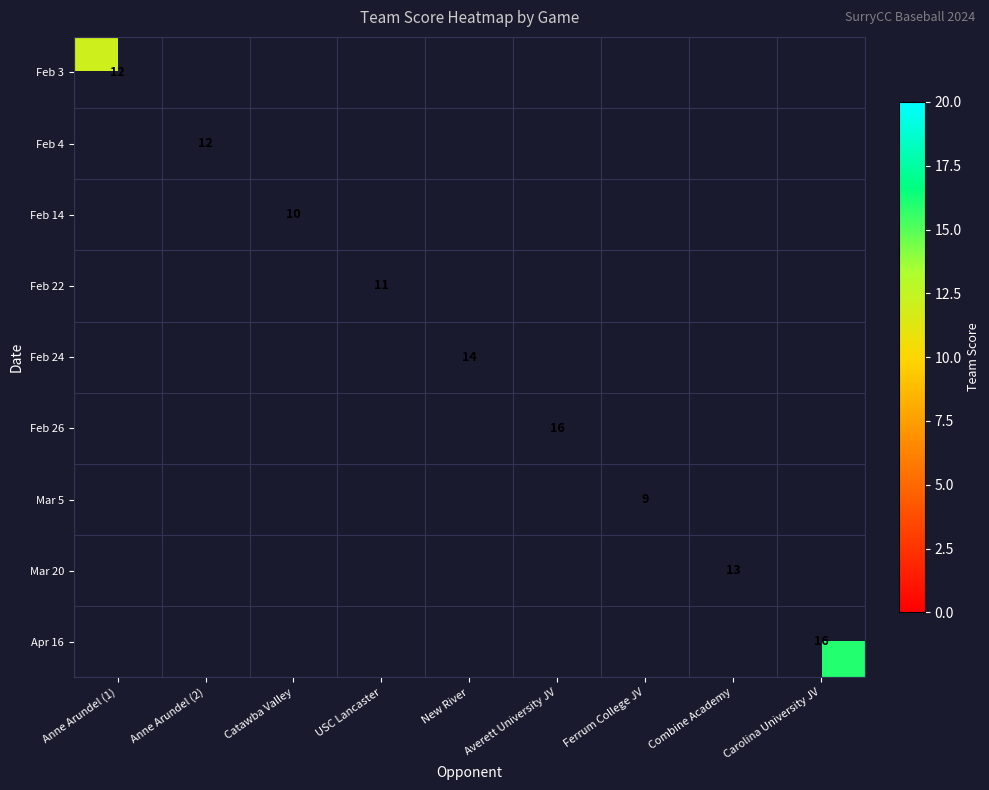

Is it true that Mar 5 equals 4 at Ferrum College JV?

False